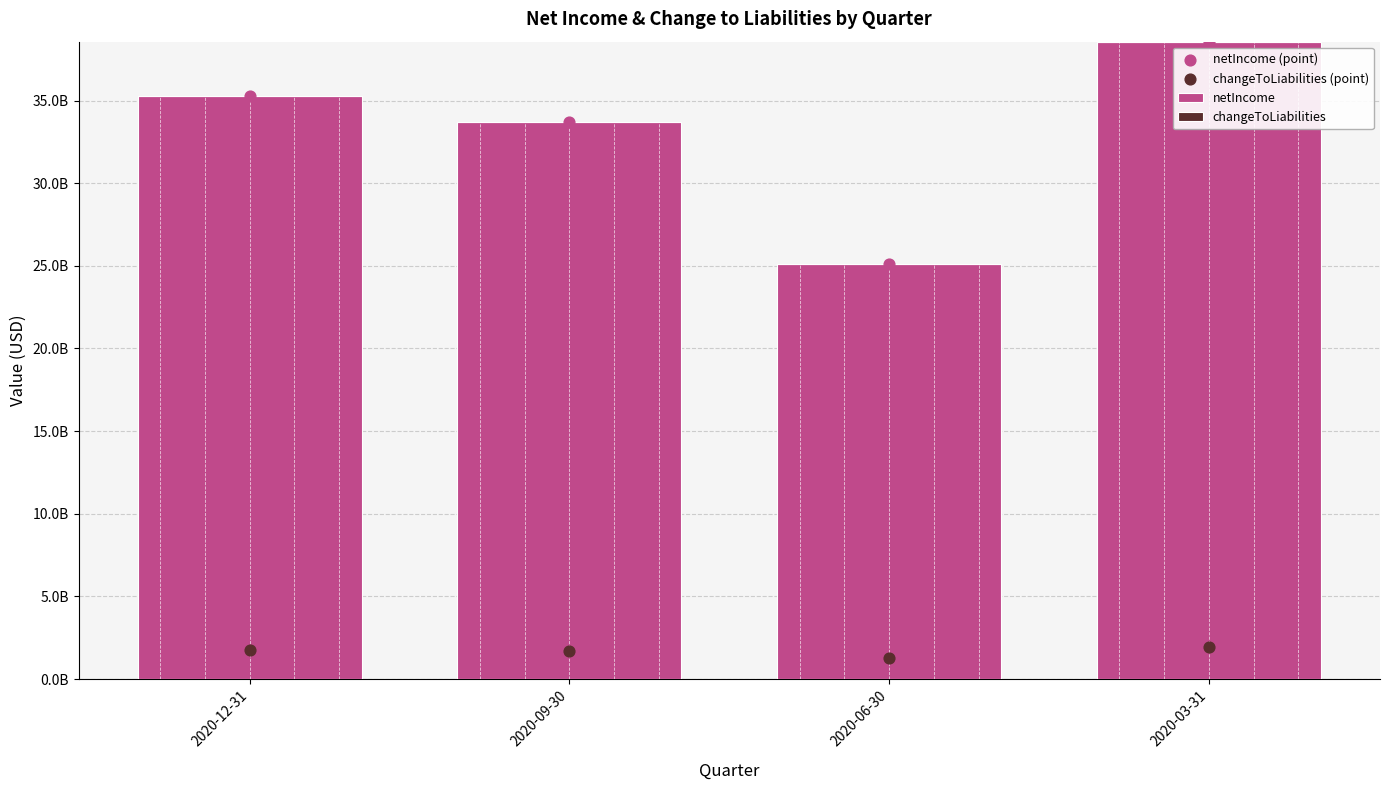

Is the value of netIncome at 2020-12-31 greater than the value of netIncome (point) at 2020-03-31?

No